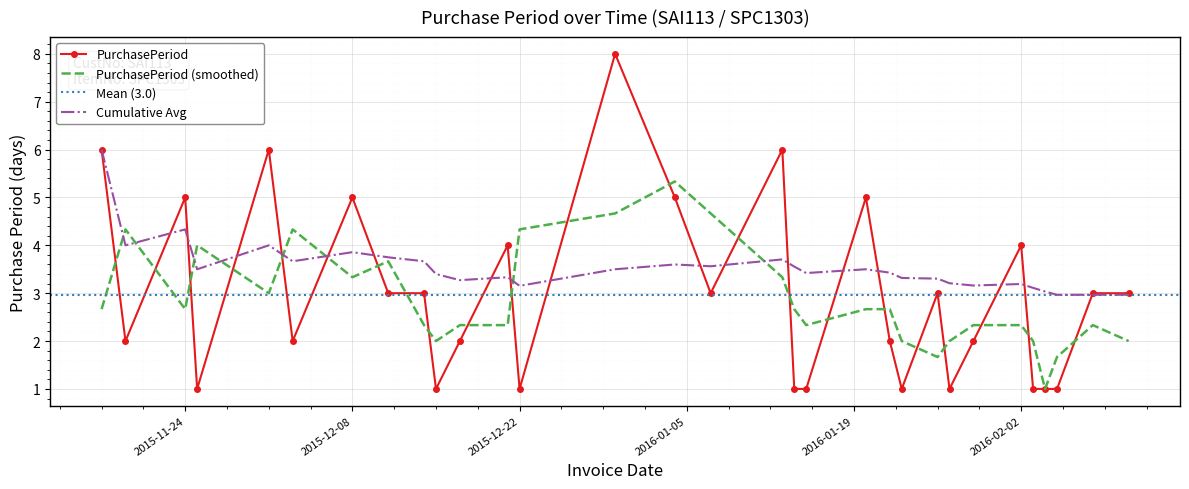

Is this an area chart (filled region under the line)?

No